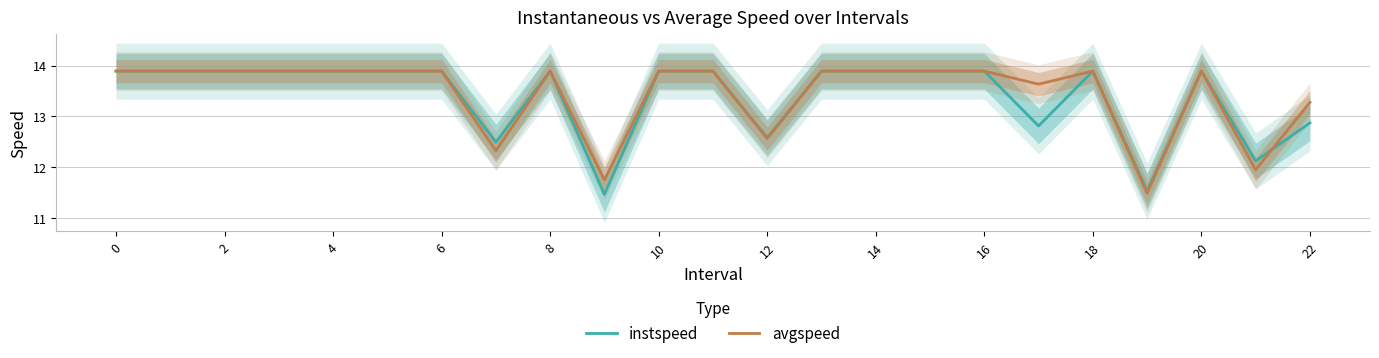

What is the difference between the avgspeed values at 0 and 21?

1.9